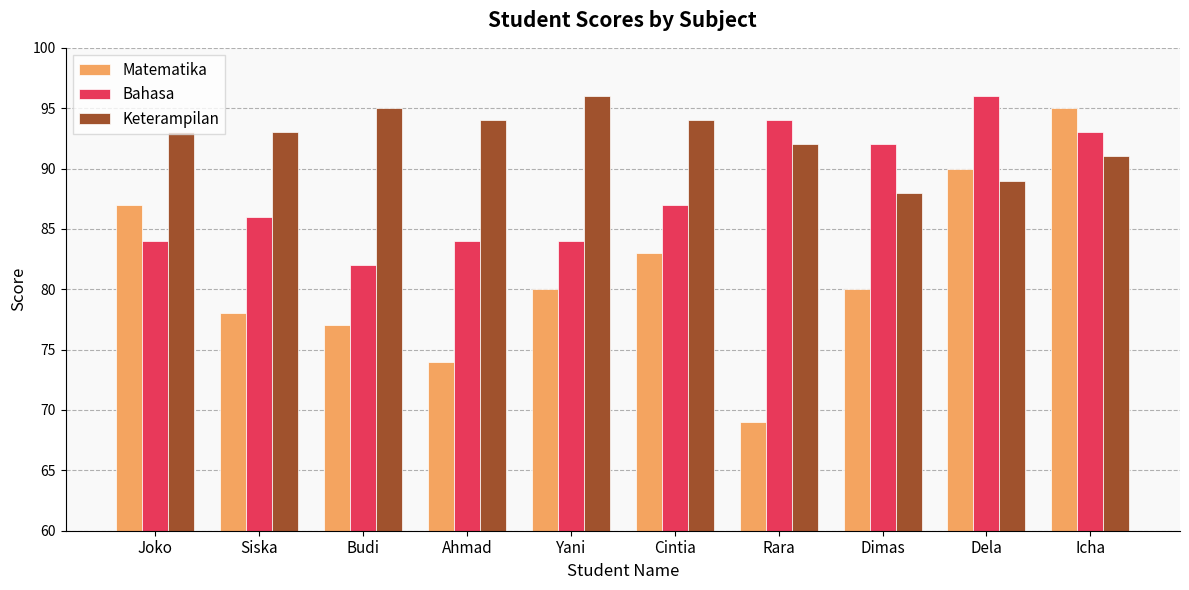

Are the bars horizontal?

No